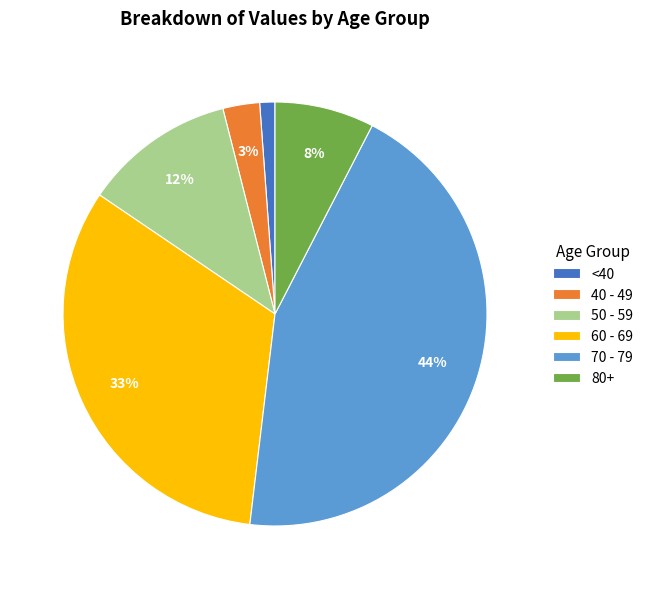

Does any single category account for the majority?

No